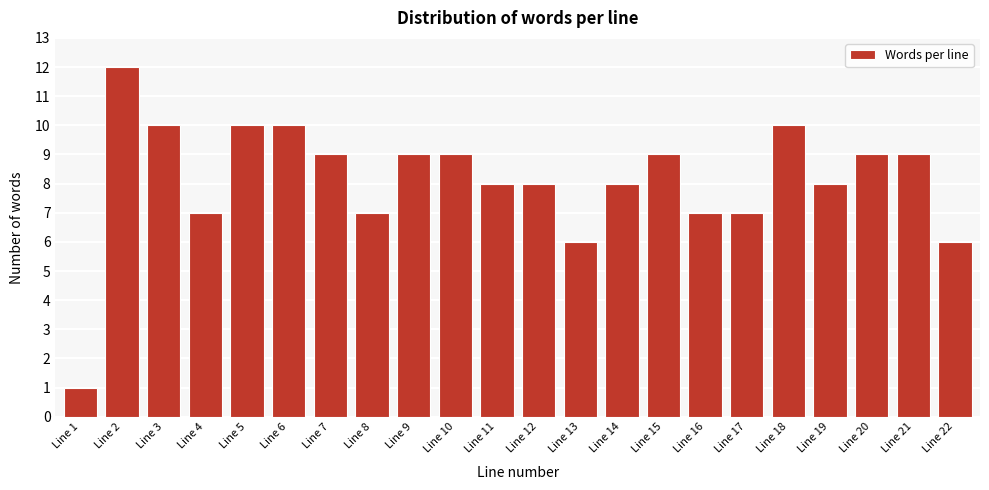

Reading left to right, what are all the values shown in this chart?

1	12	10	7	10	10	9	7	9	9	8	8	6	8	9	7	7	10	8	9	9	6